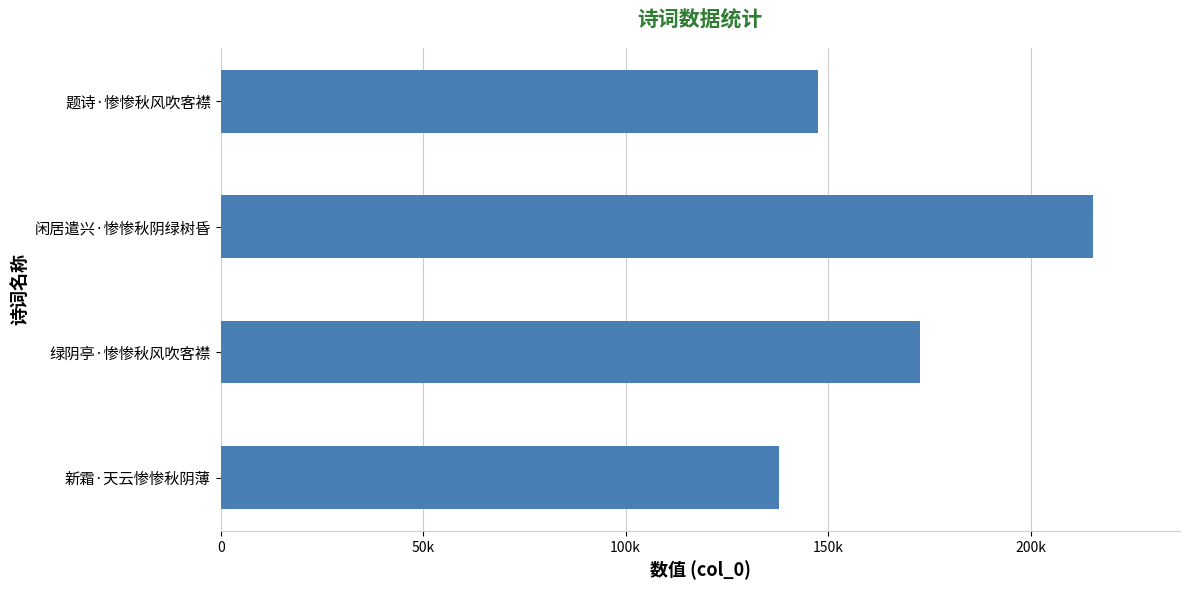

Are the bars horizontal?

Yes